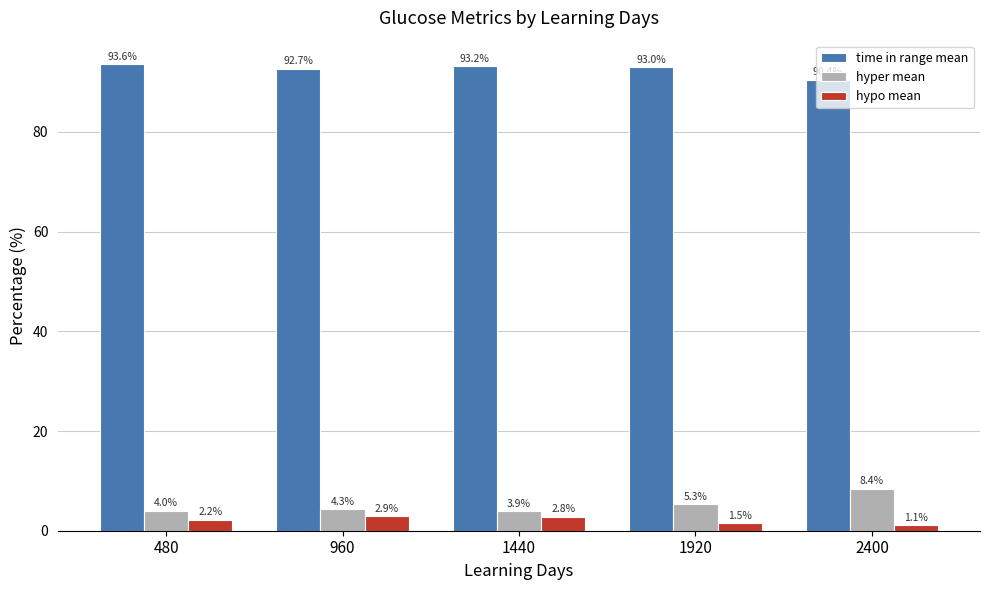

Reading right to left, what are all the values shown in this chart?

time in range mean: 2400=90.4	1920=93.0	1440=93.2	960=92.7	480=93.6
hyper mean: 2400=8.4	1920=5.3	1440=3.9	960=4.3	480=4.0
hypo mean: 2400=1.1	1920=1.5	1440=2.8	960=2.9	480=2.2